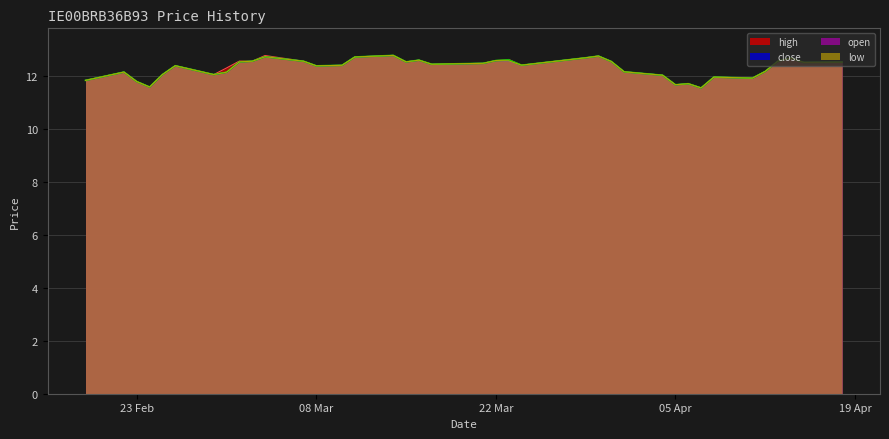

What are all the series names shown in the legend?

high, close, open, low